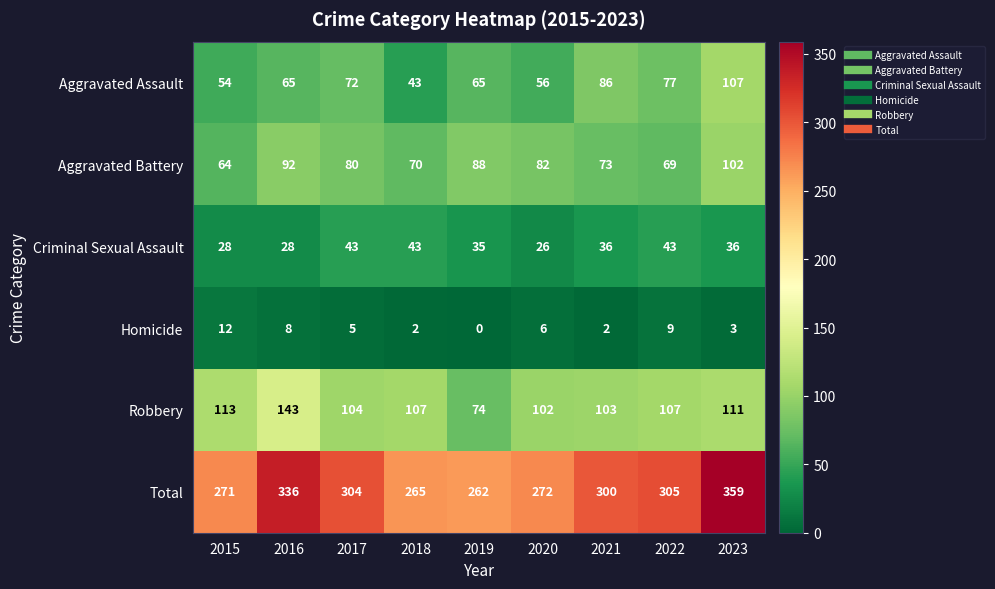

Which category has the lowest value across all series?

2019